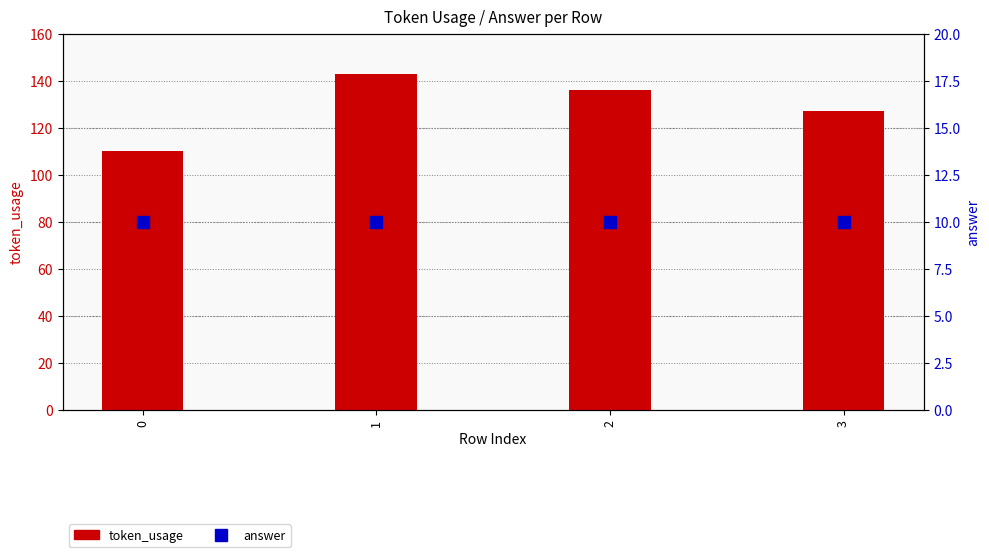

What is the value of the token_usage bar at the 1st from the left?

110